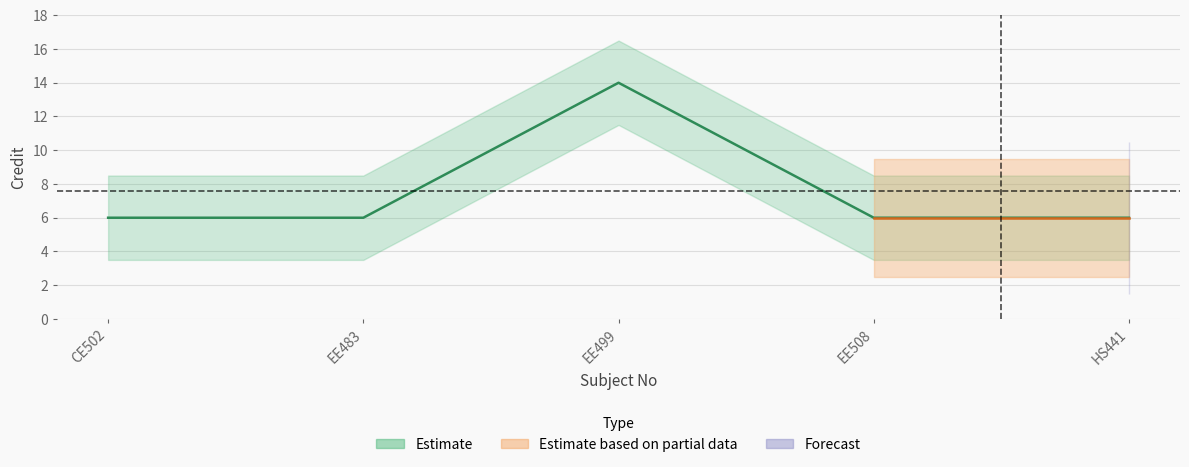

True or false: the data shows 8 at HS441.

False